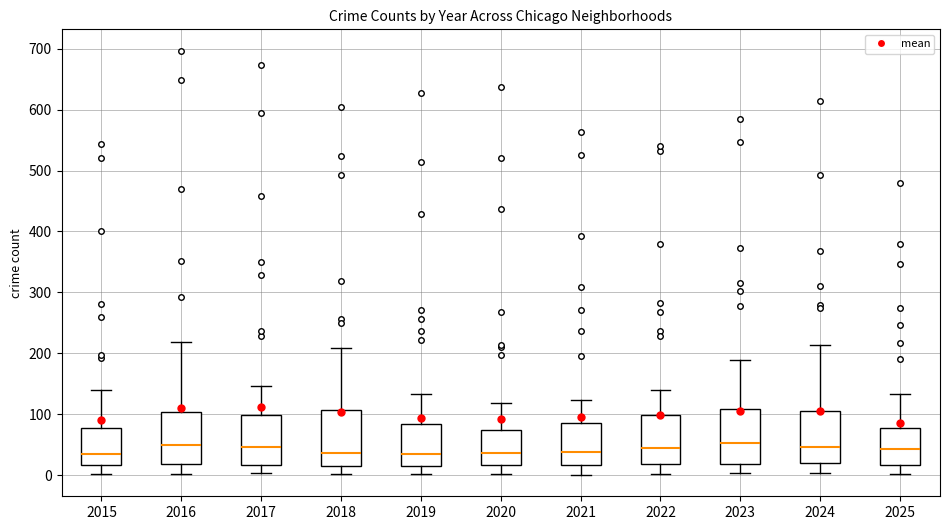

Reading left to right, transcribe this box plot: for each box, give where its median line is, the range the box spans, and where its two whiskers end, as read against the y-axis. The values are not printed on the chart, so give them approximately, as read against the axis.

2015: median 30, box 20 to 80, whiskers 0 to 140
2016: median 50, box 20 to 100, whiskers 0 to 220
2017: median 50, box 20 to 100, whiskers 0 to 150
2018: median 40, box 20 to 110, whiskers 0 to 210
2019: median 30, box 20 to 80, whiskers 0 to 130
2020: median 40, box 20 to 70, whiskers 0 to 120
2021: median 40, box 20 to 90, whiskers 0 to 120
2022: median 40, box 20 to 100, whiskers 0 to 140
2023: median 50, box 20 to 110, whiskers 0 to 190
2024: median 50, box 20 to 110, whiskers 0 to 210
2025: median 40, box 20 to 80, whiskers 0 to 130